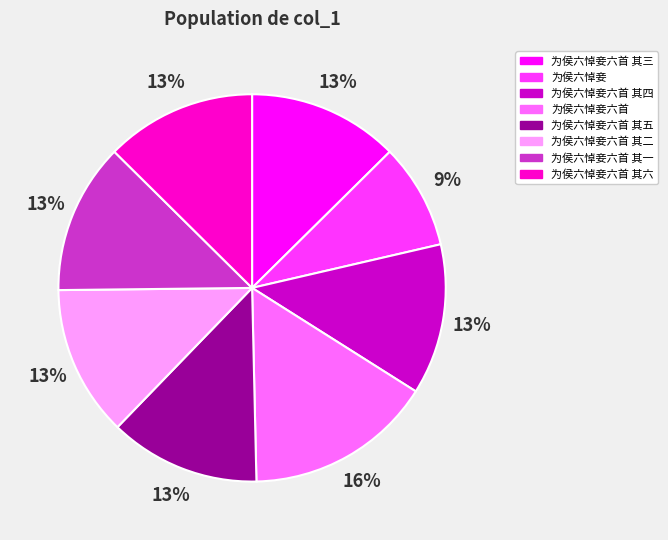

Does 为侯六悼妾六首 其五 represent more than half of the total?

No